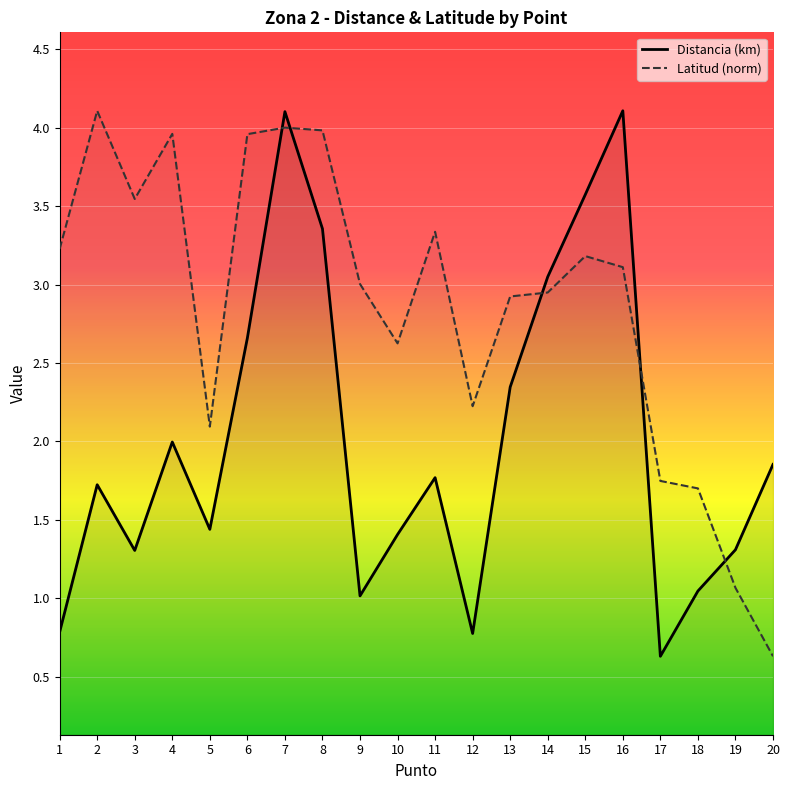

Reading right to left, what are all the values shown in this chart?

Distancia (km): 20=1.9	19=1.3	18=1.0	17=0.6	16=4.1	15=3.6	14=3.0	13=2.3	12=0.8	11=1.8	10=1.4	9=1.0	8=3.4	7=4.1	6=2.7	5=1.4	4=2.0	3=1.3	2=1.7	1=0.8
Latitud: 20=0.6	19=1.1	18=1.7	17=1.7	16=3.1	15=3.2	14=2.9	13=2.9	12=2.2	11=3.3	10=2.6	9=3.0	8=4.0	7=4.0	6=4.0	5=2.1	4=4.0	3=3.5	2=4.1	1=3.2